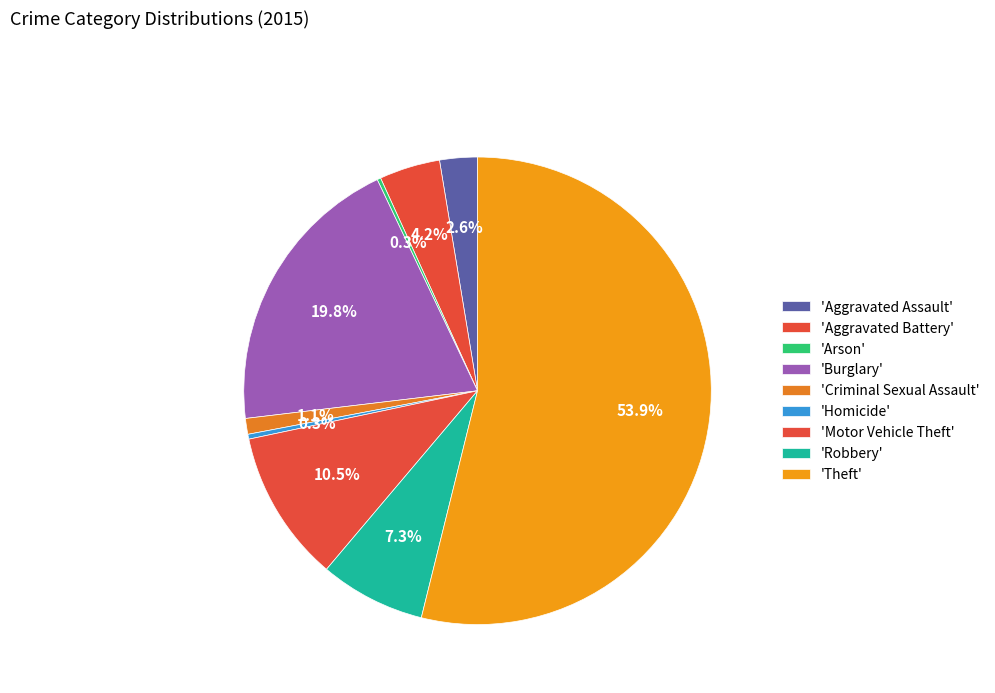

Which category has the smallest portion of the pie?

Arson